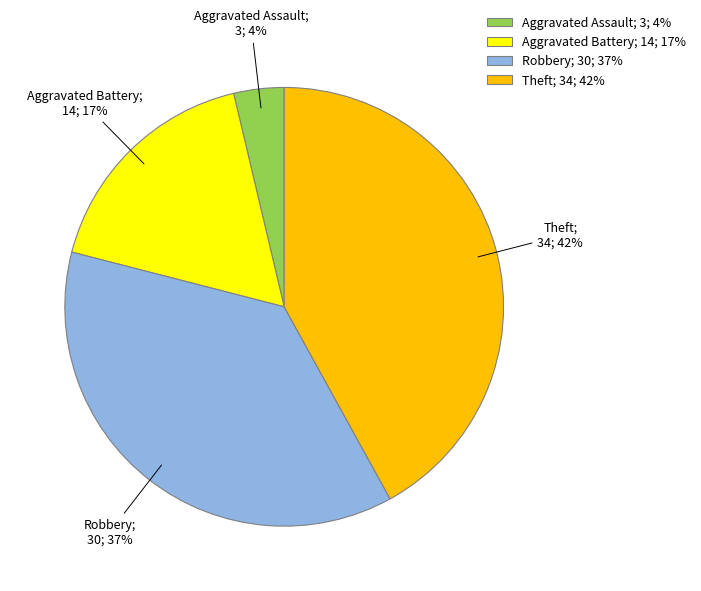

Does Aggravated Assault; 3; 4% represent more than half of the total?

No